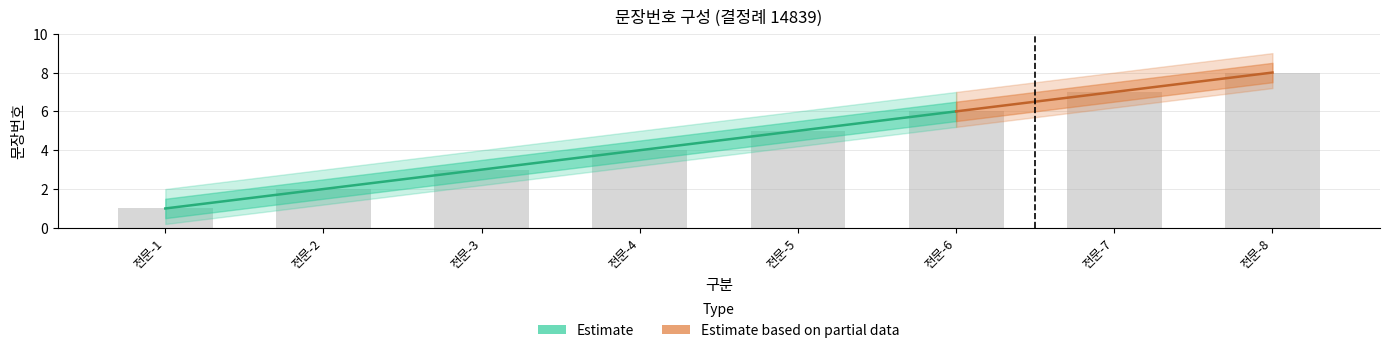

Count the Estimate_upper2 values in the range 4 to 8.

5